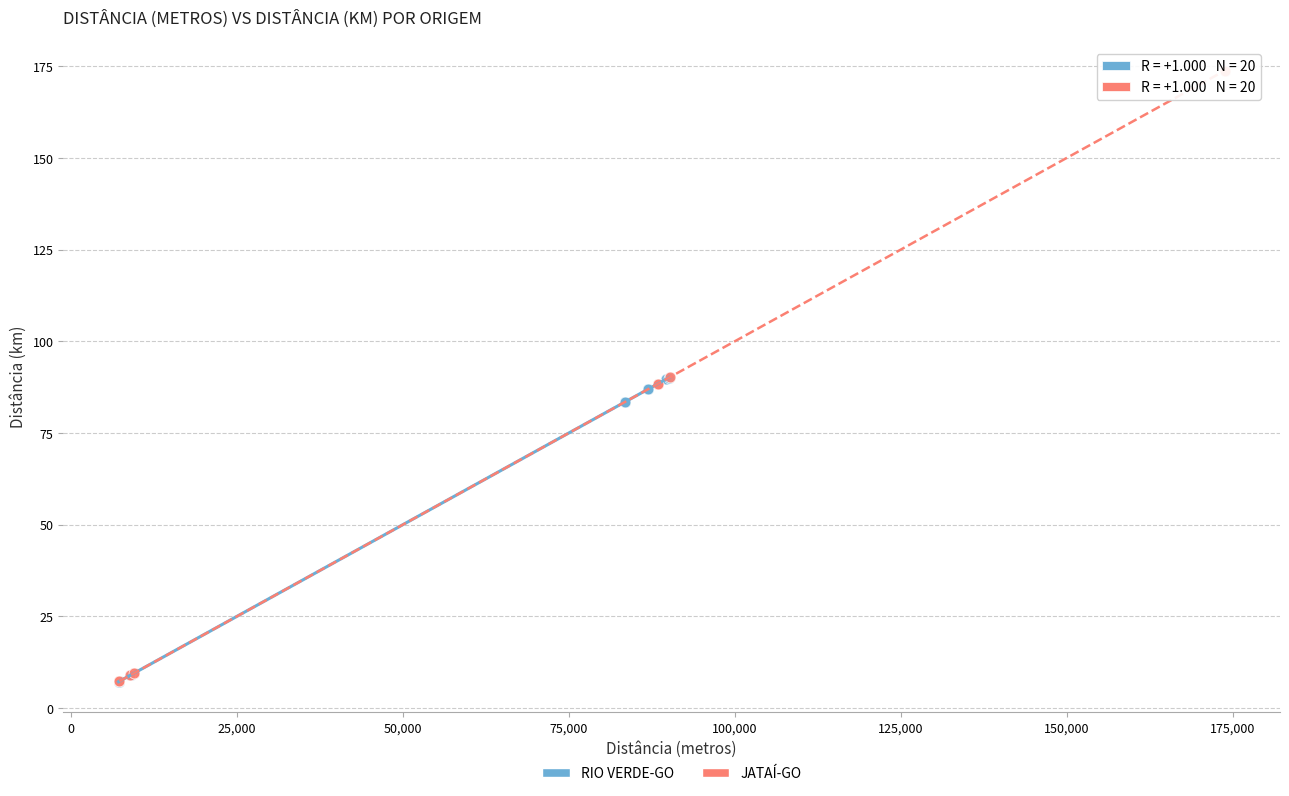

Which series reaches the maximum Y coordinate?

JATAÍ-GO